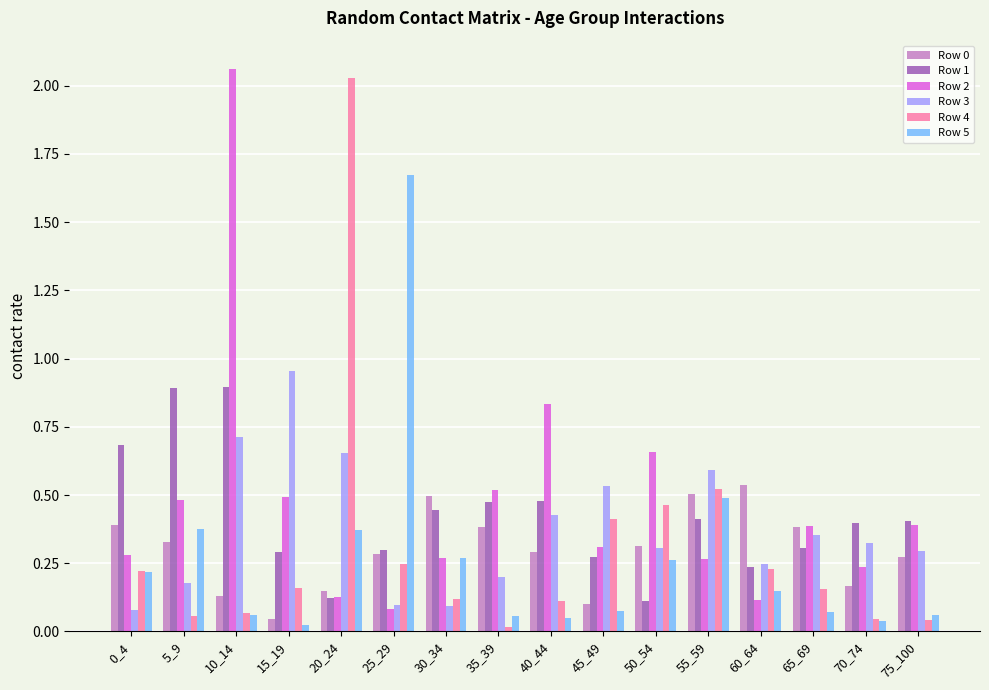

True or false: Row 1 has a value of 0.4 at 45_49.

False